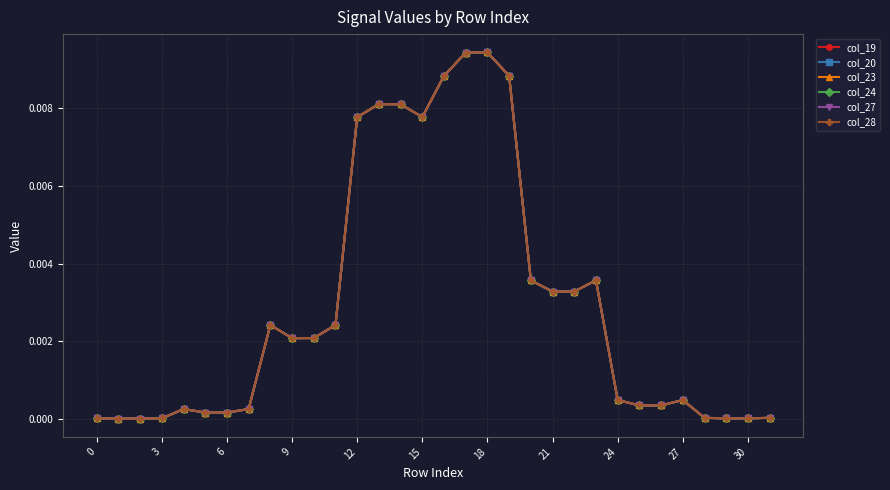

True or false: col_20 has more than 2 points higher than both neighbors.

True